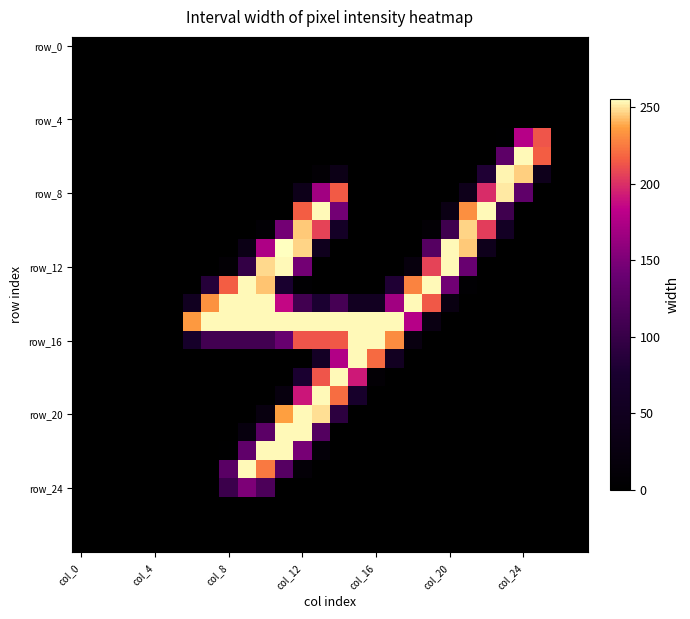

At which category is the sum across all series the highest?

col_12